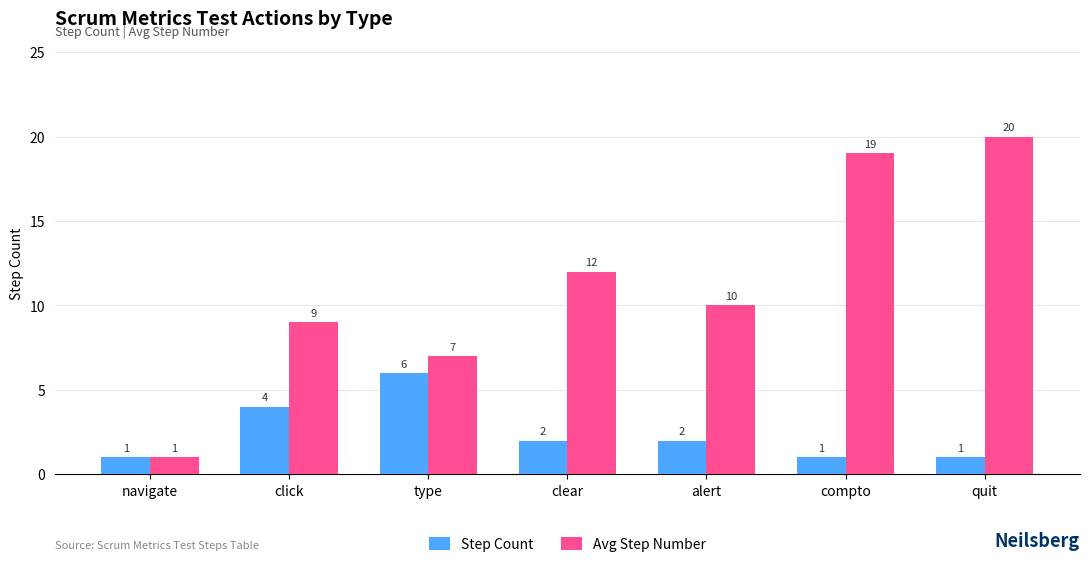

Between navigate and compto, which series saw the biggest shift?

Avg Step Number